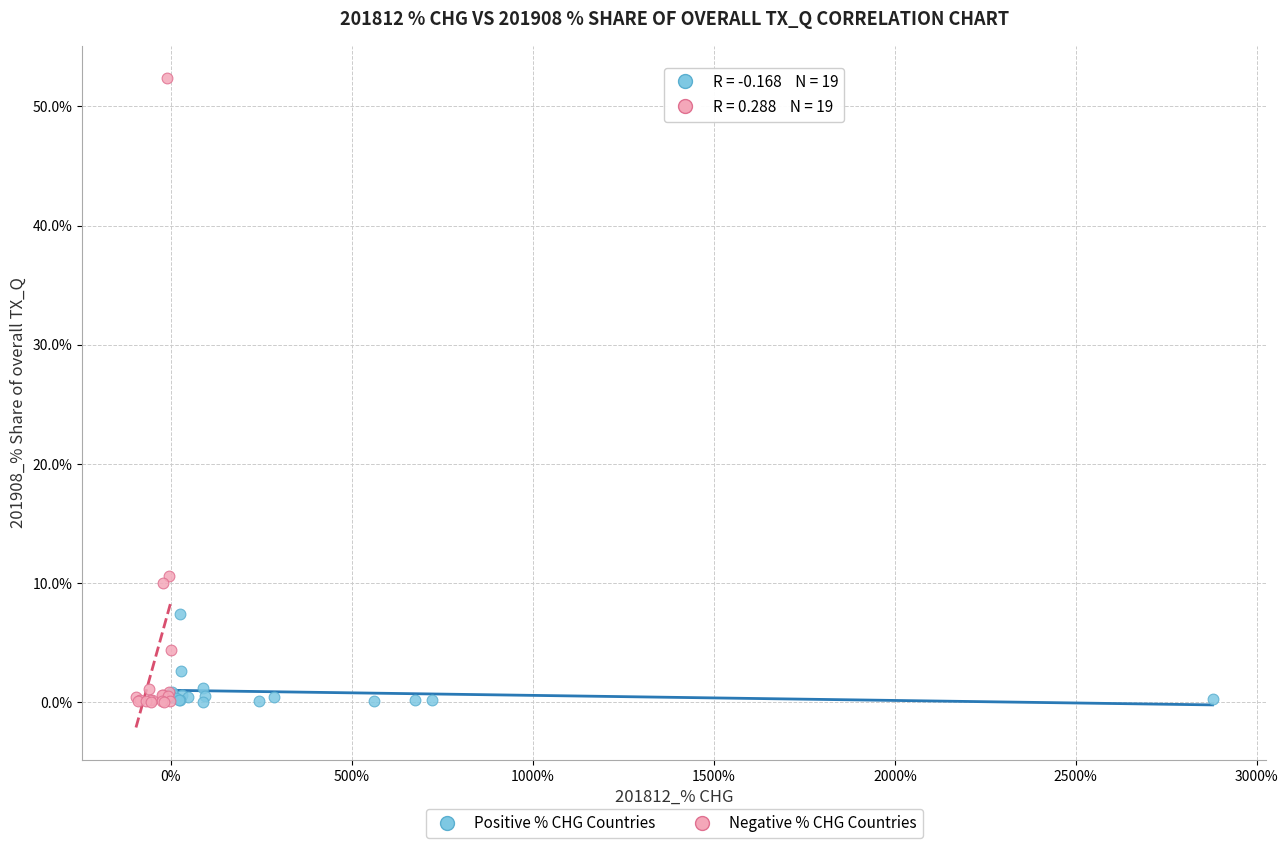

Which series reaches the maximum Y coordinate?

Negative % CHG Countries